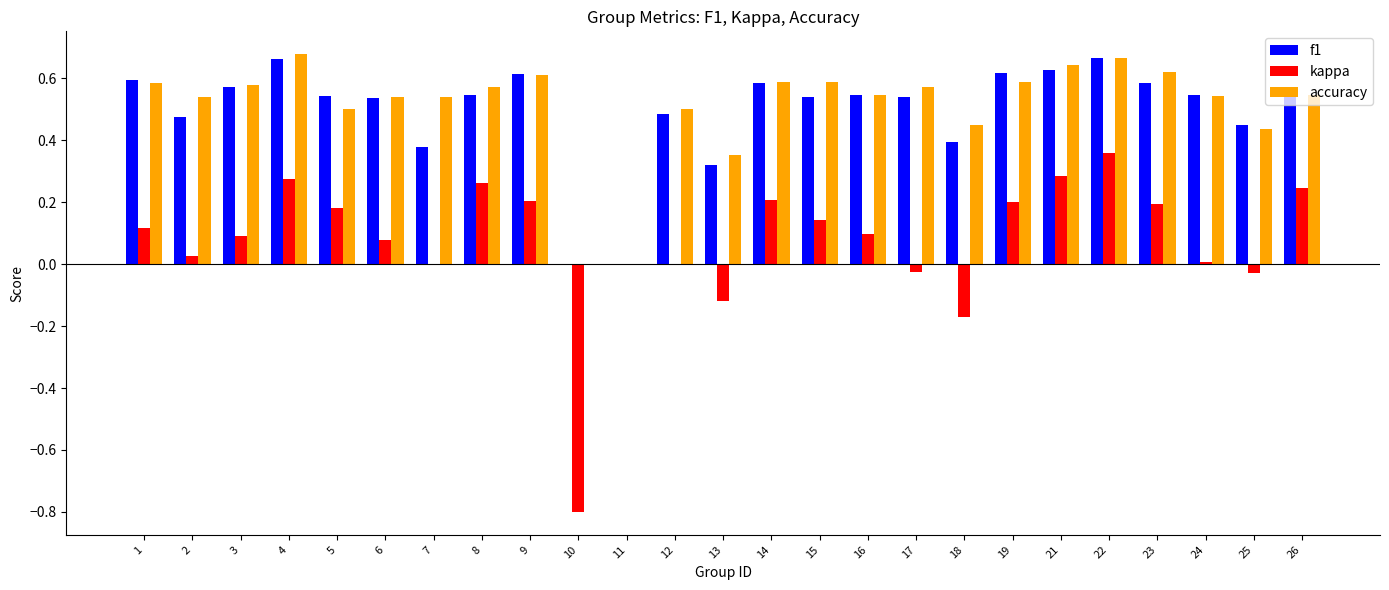

The value of accuracy at 23 is 0.6. True or false?

True